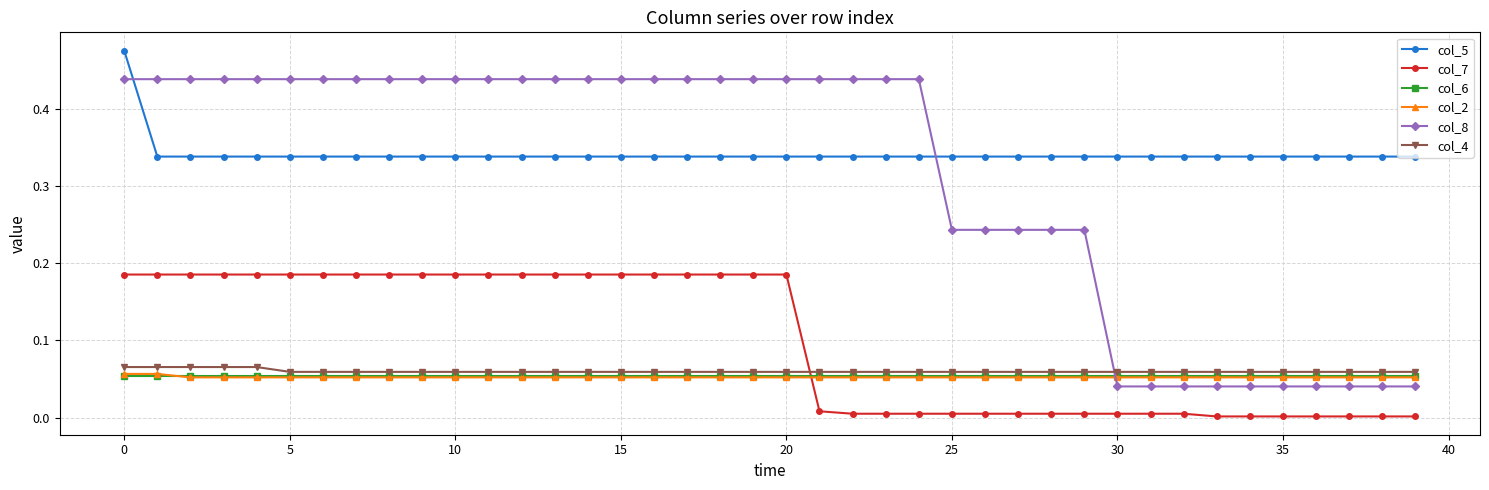

How many times do col_4 and col_7 cross each other?

1